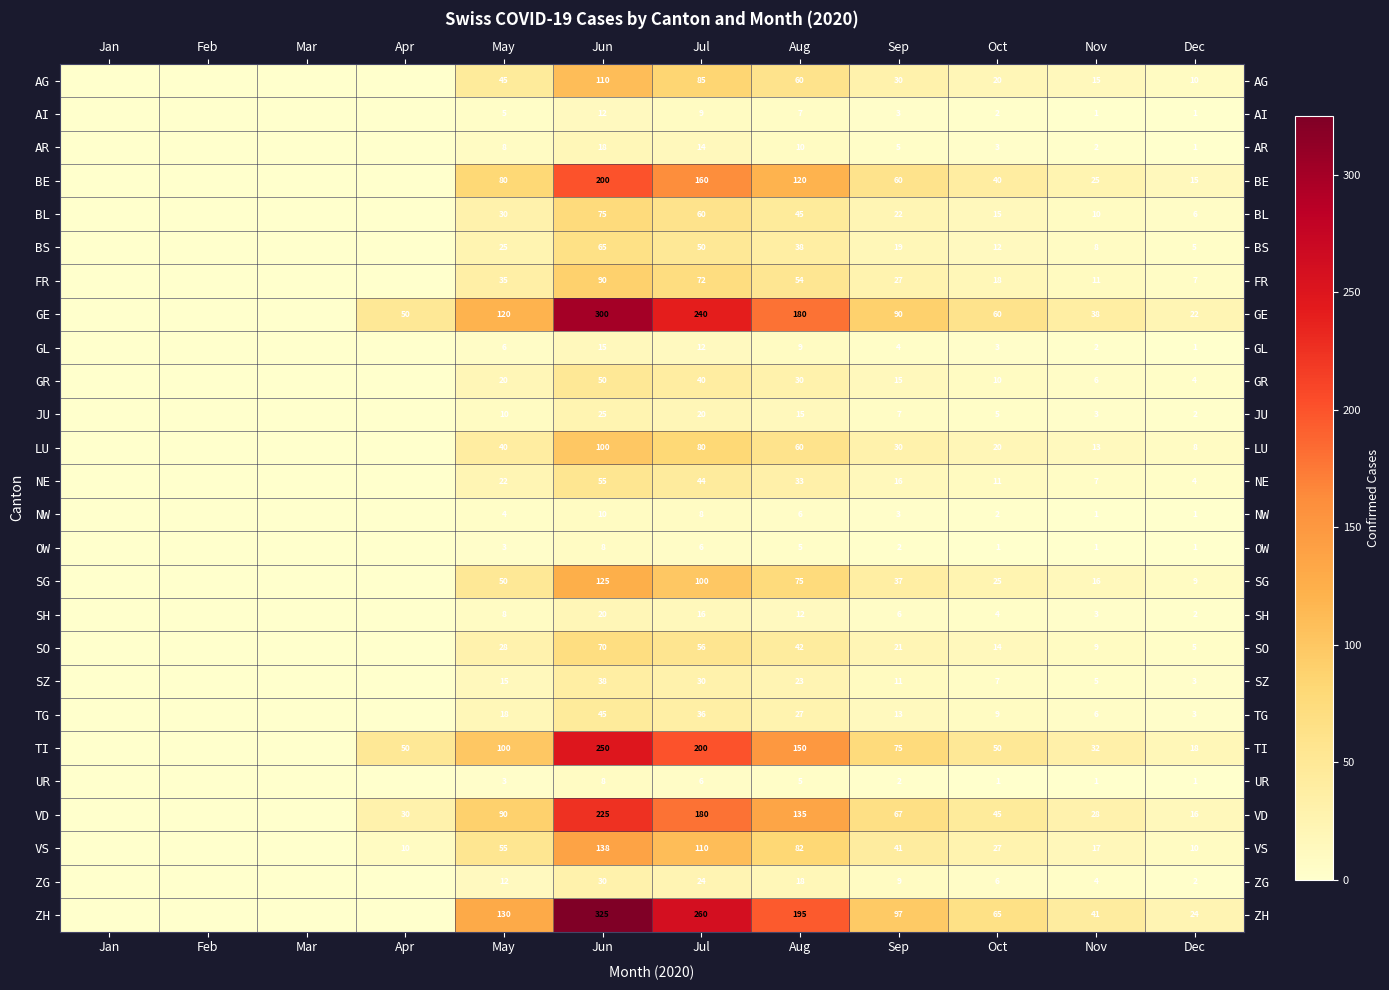

What is the difference between the highest and lowest values at Dec?

23